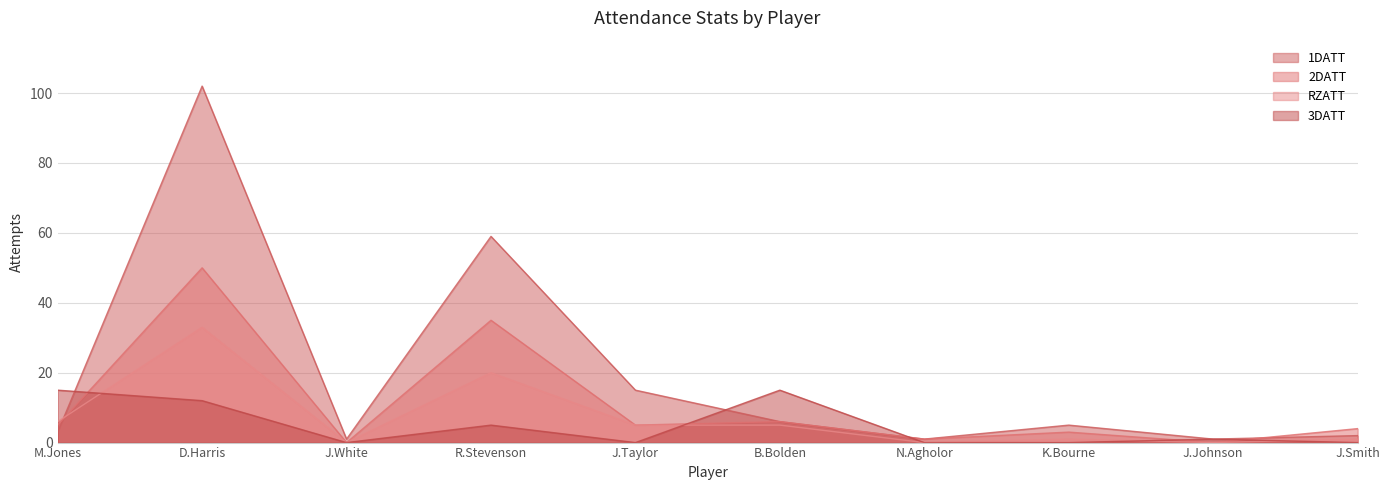

Between R.Stevenson and J.Smith, which series saw the biggest shift?

1DATT